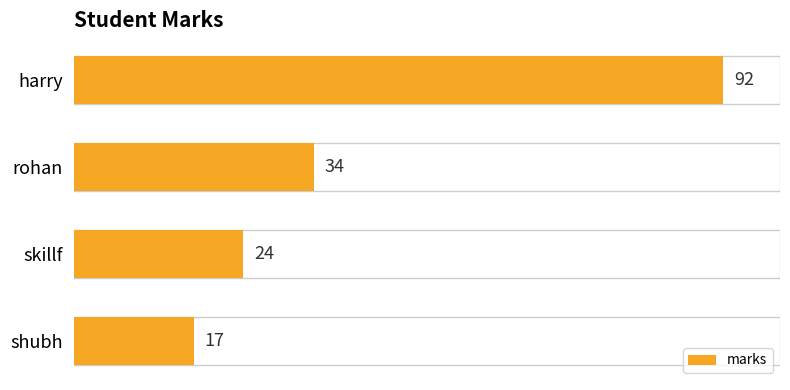

What is the label of the 2nd bar from the top?

rohan